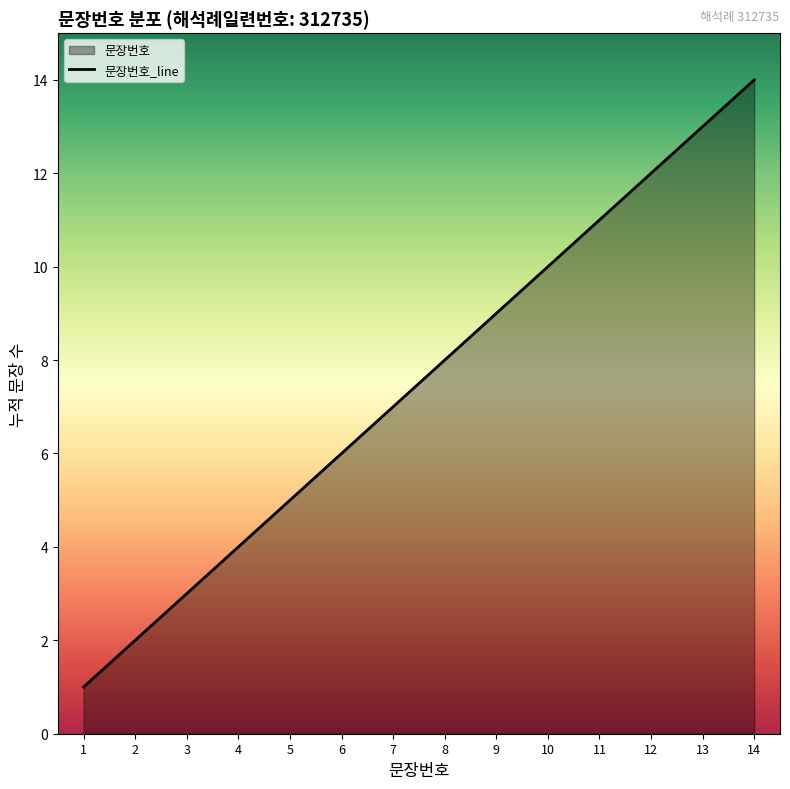

Is it true that the value at 10 is 10?

True